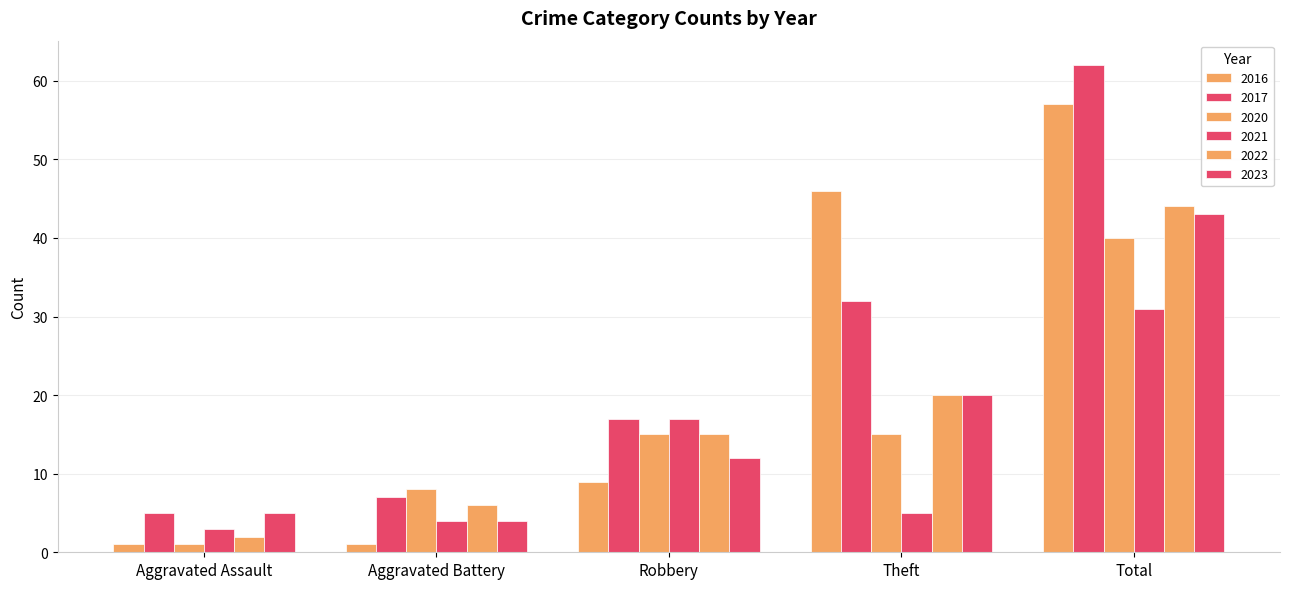

Count the number of categories in the chart.

5